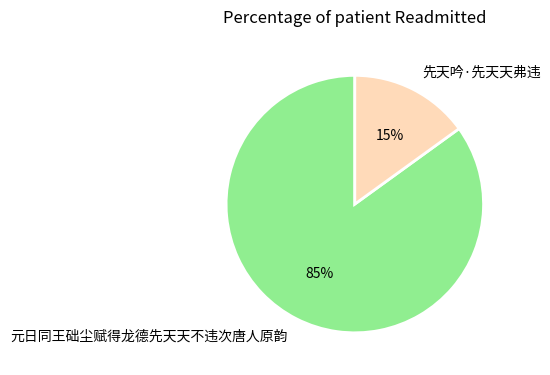

The 先天吟·先天天弗违 slice represents 15% of the pie. True or false?

True